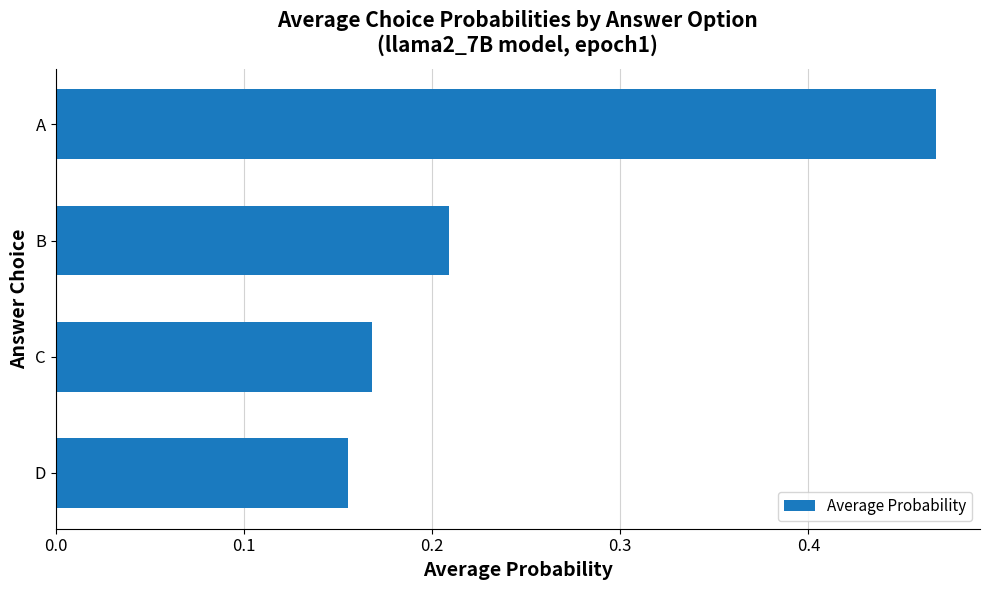

List the labels in order of value, smallest first.

D, C, B, A